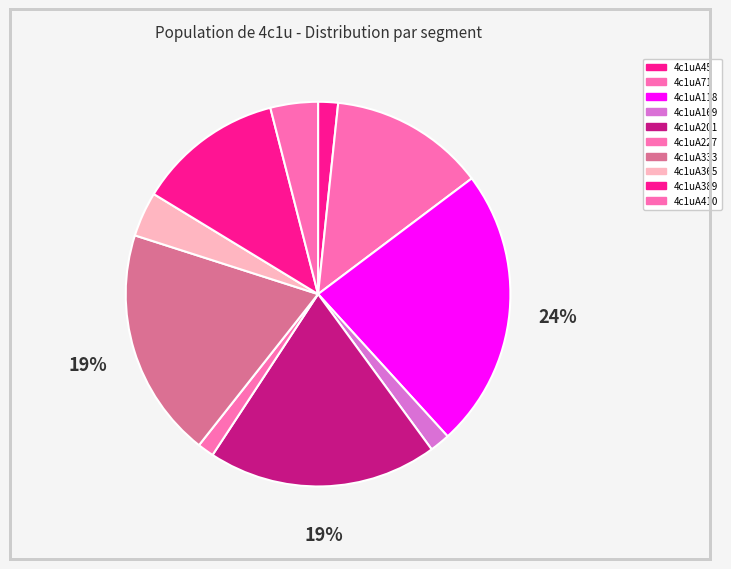

To the nearest percent, what is the average slice percentage?

10%